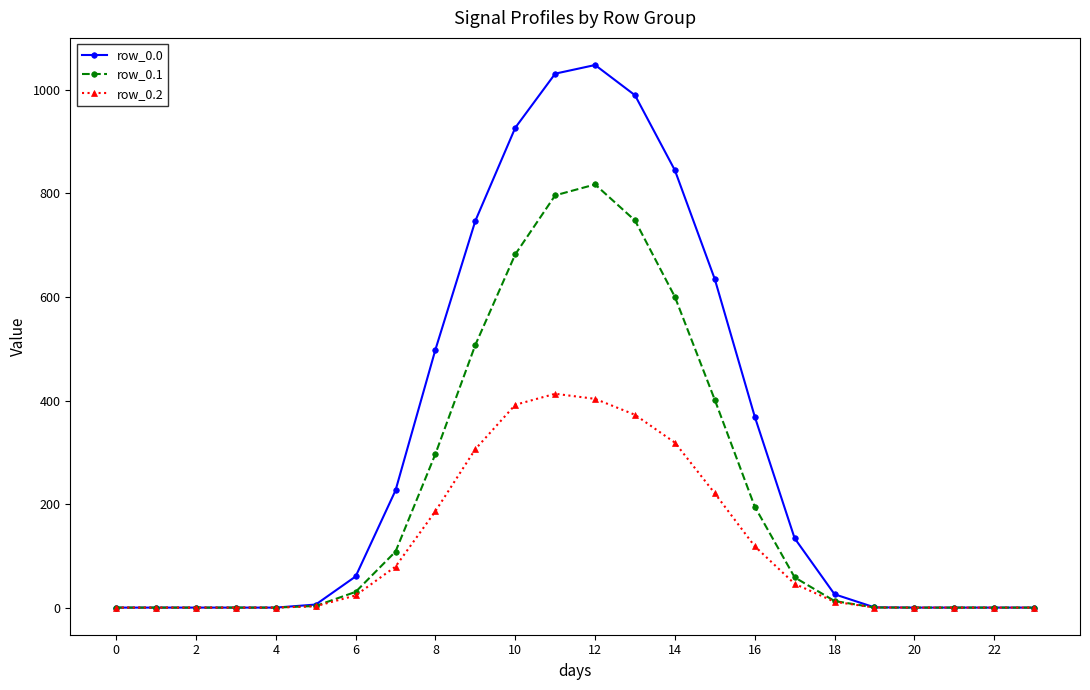

What are all the series names shown in the legend?

row_0.0, row_0.1, row_0.2